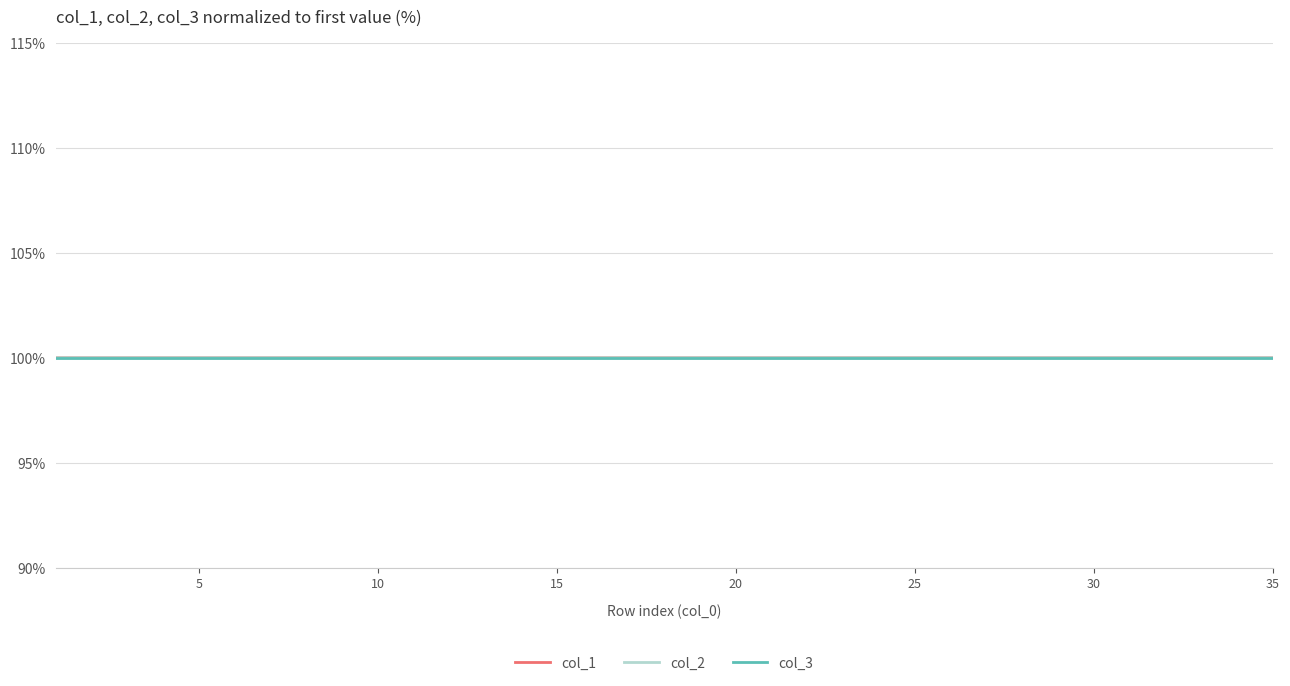

Rank the series by their average value, from lowest to highest.

col_1, col_3, col_2